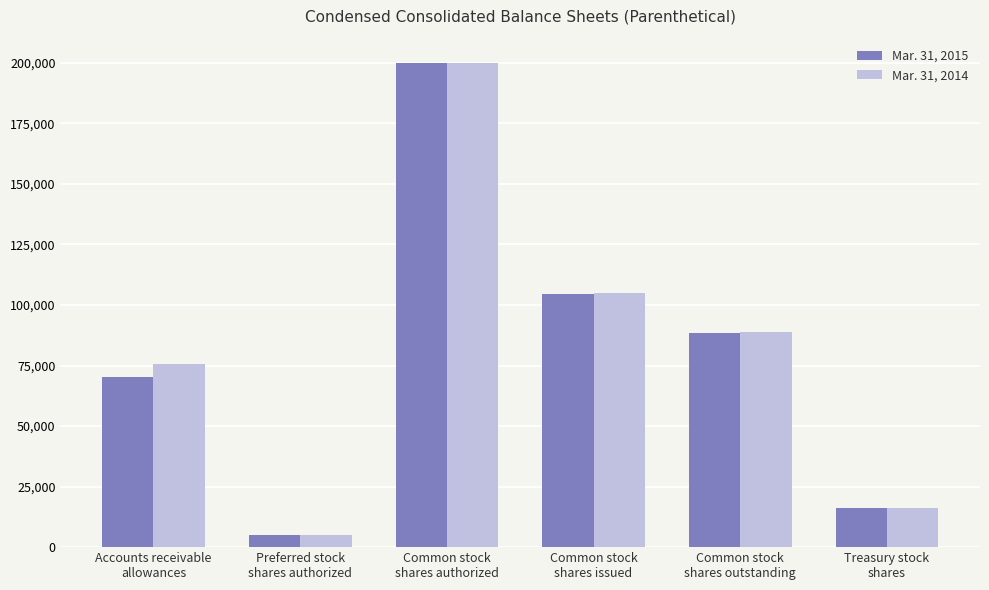

What is the difference between the maximum and minimum values in the Mar. 31, 2014 series?

195000